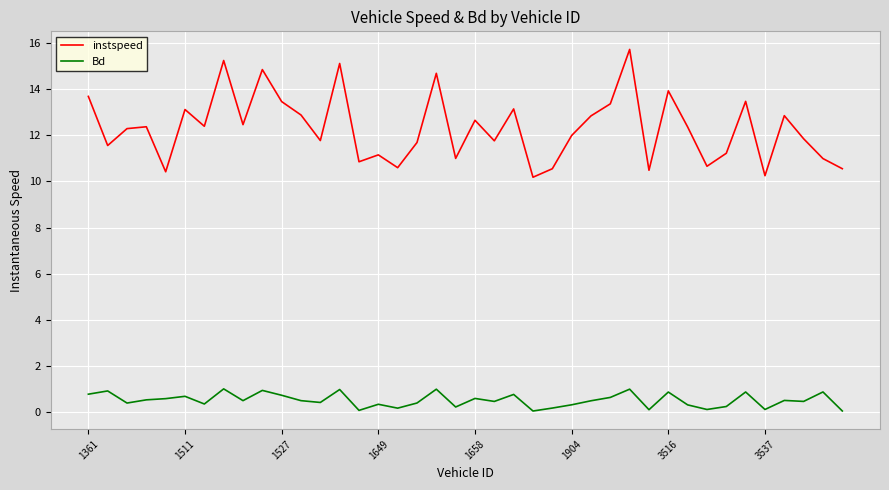

True or false: instspeed and Bd cross at least once.

False